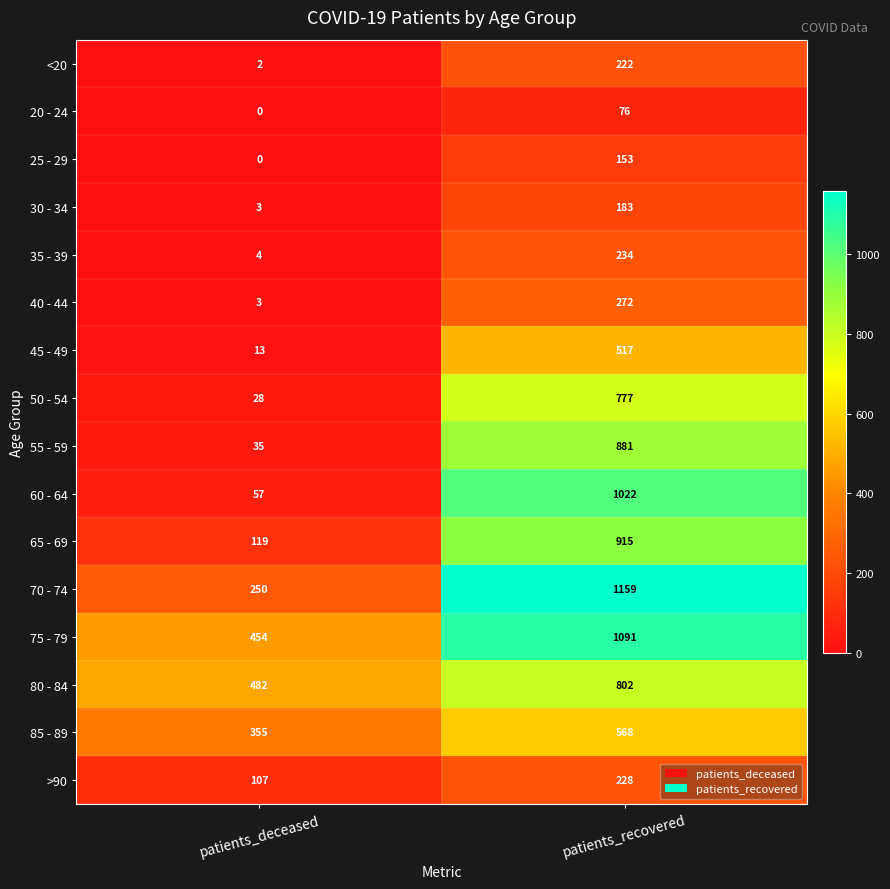

At patients_recovered, list the series in order from smallest to largest.

20 - 24, 25 - 29, 30 - 34, <20, >90, 35 - 39, 40 - 44, 45 - 49, 85 - 89, 50 - 54, 80 - 84, 55 - 59, 65 - 69, 60 - 64, 75 - 79, 70 - 74